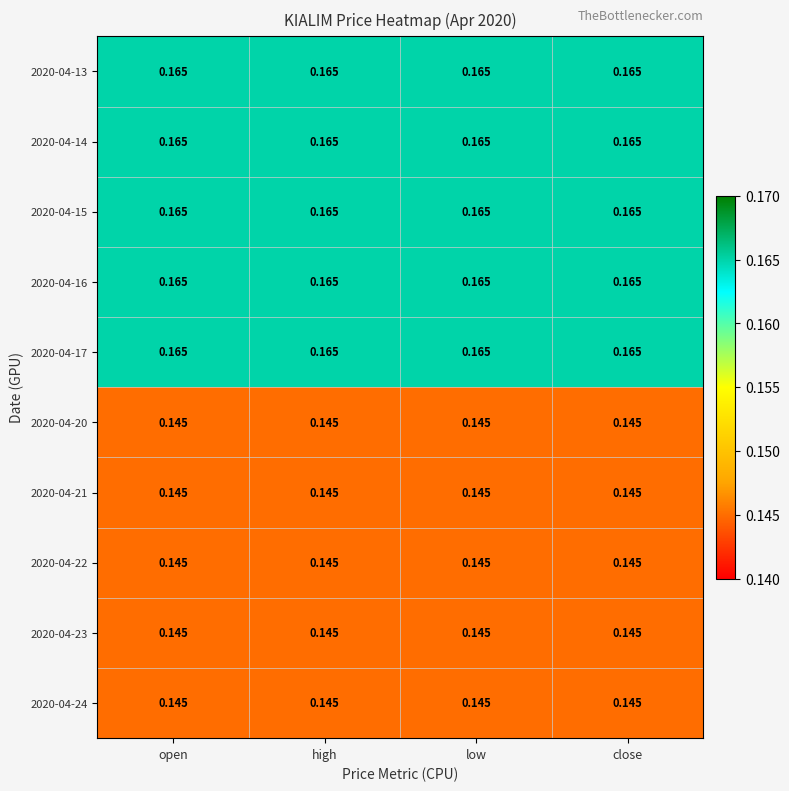

Count the number of data series in this chart.

10